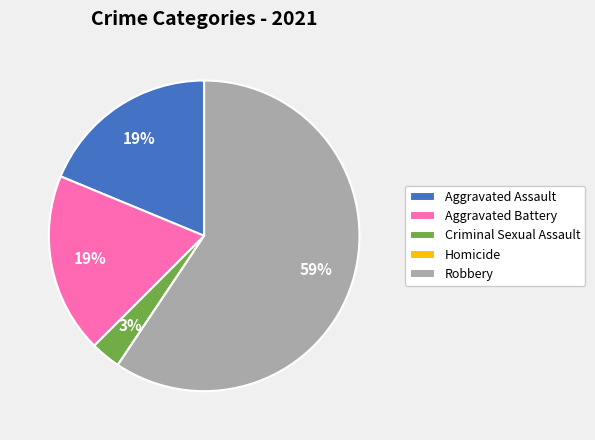

What is the ratio of the value at Aggravated Assault to the value at Aggravated Battery?

1.0